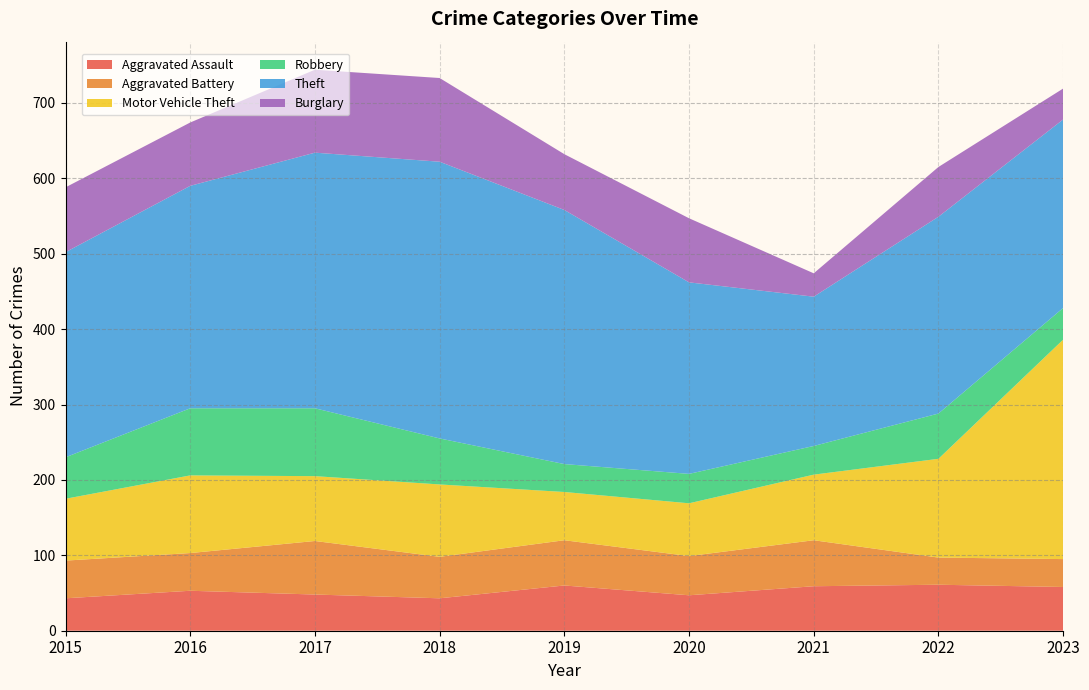

Reading left to right, list all the values displayed in this chart.

Aggravated Assault: 43	53	48	43	60	47	59	61	58
Aggravated Battery: 50	50	71	55	60	52	61	36	37
Motor Vehicle Theft: 82	103	86	96	64	70	87	131	291
Robbery: 55	89	90	61	37	39	38	60	42
Theft: 272	295	339	367	337	254	198	261	250
Burglary: 86	84	110	111	74	85	31	66	41